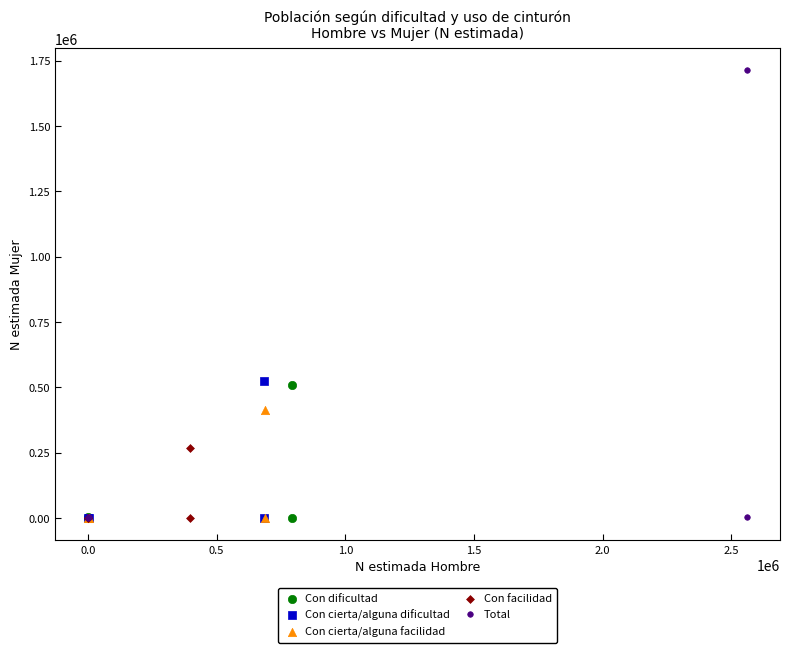

Which series has the widest spread of Y values?

Total